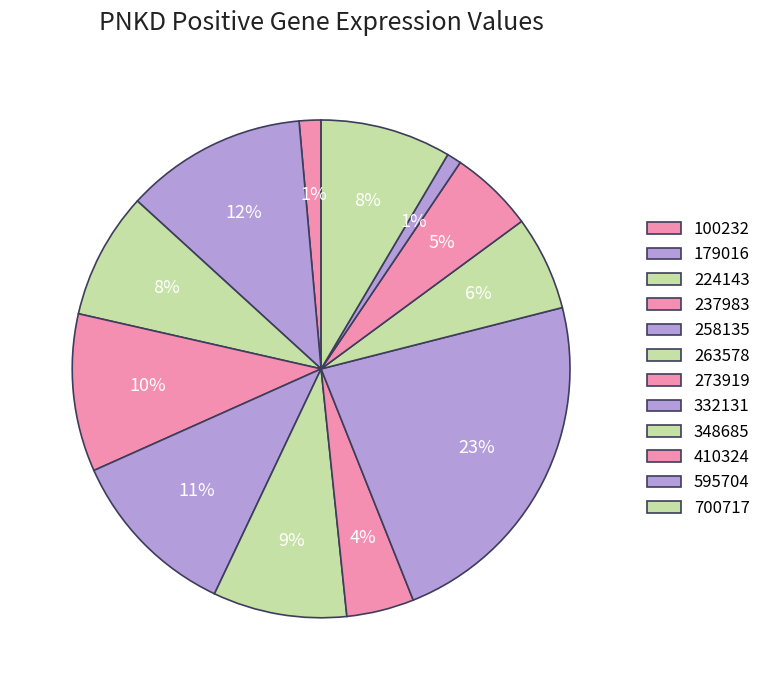

How many segments does this pie chart have?

12